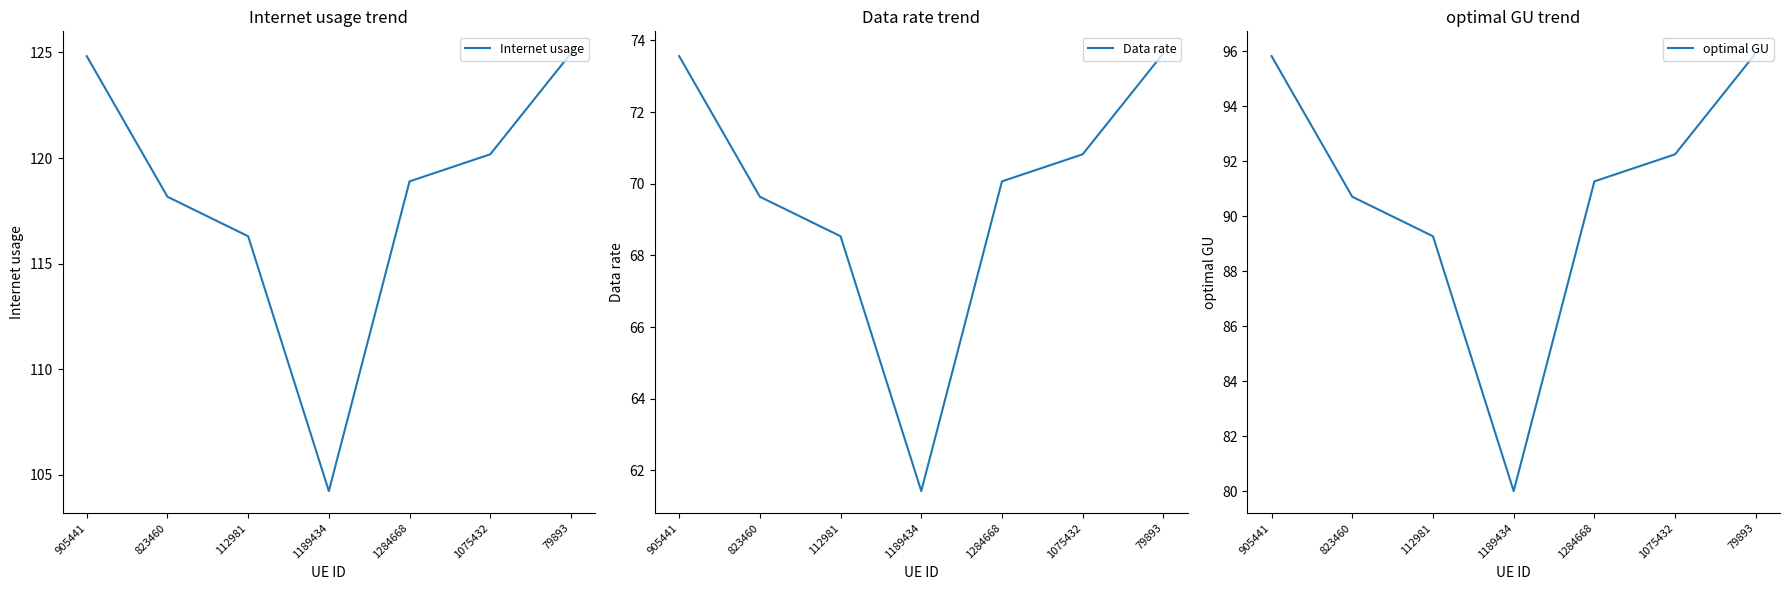

In Internet usage, how many points are lower than both neighbors (excluding endpoints)?

1